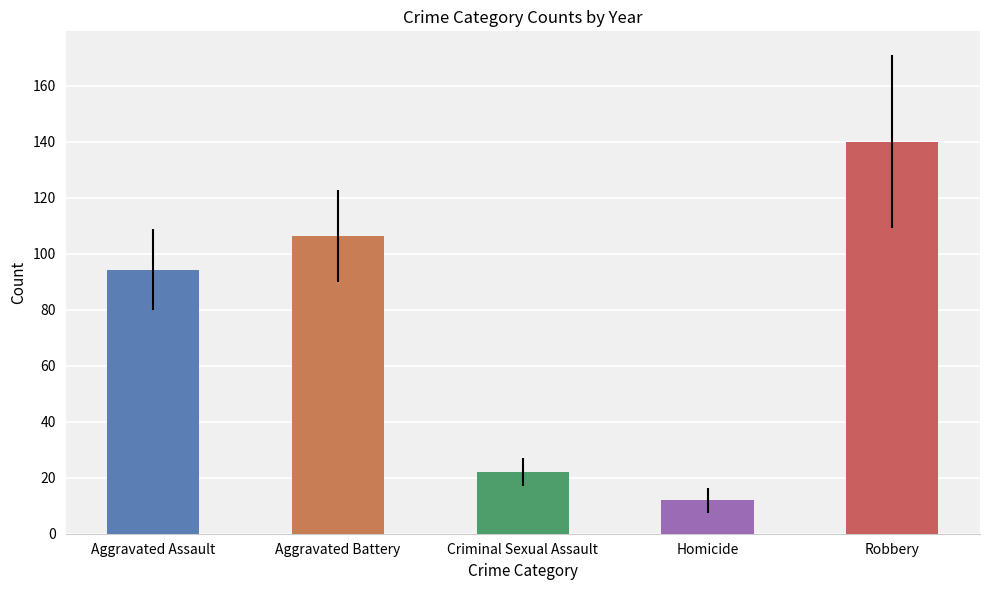

At 2018, list the series in order from smallest to largest.

Homicide, Criminal Sexual Assault, Aggravated Assault, Aggravated Battery, Robbery